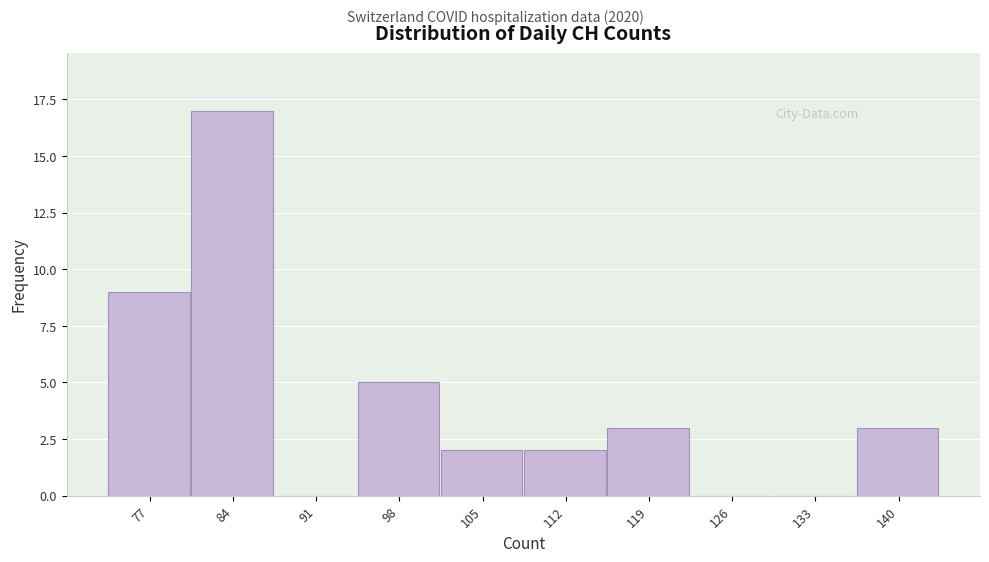

Reading left to right, list all the values displayed in this chart.

77=9	84=17	91=0	98=5	105=2	112=2	119=3	126=0	133=0	140=3